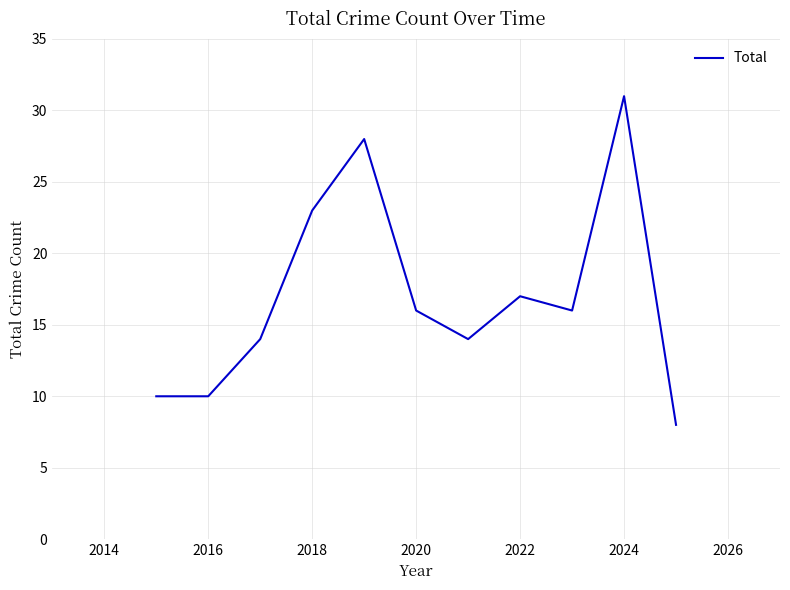

What is the smallest value displayed?

8